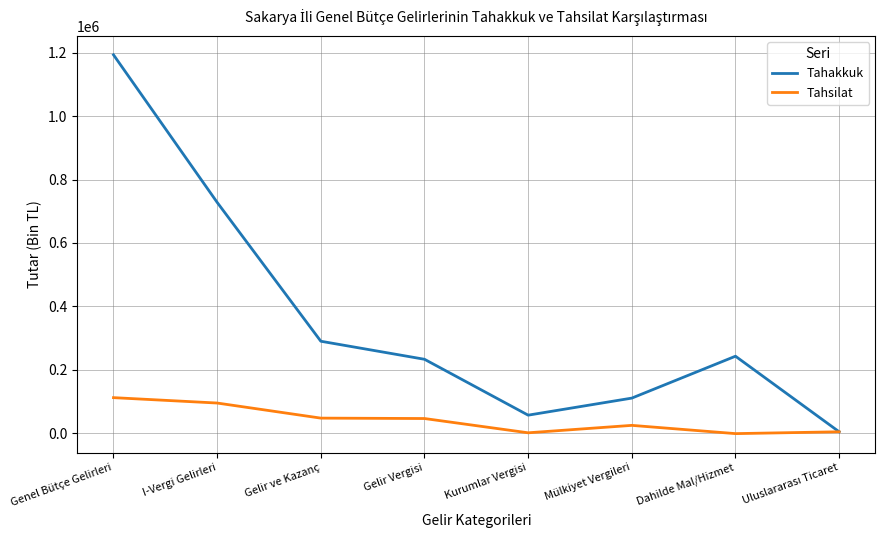

The Tahakkuk series shows 38431 at Mülkiyet Vergileri. True or false?

False